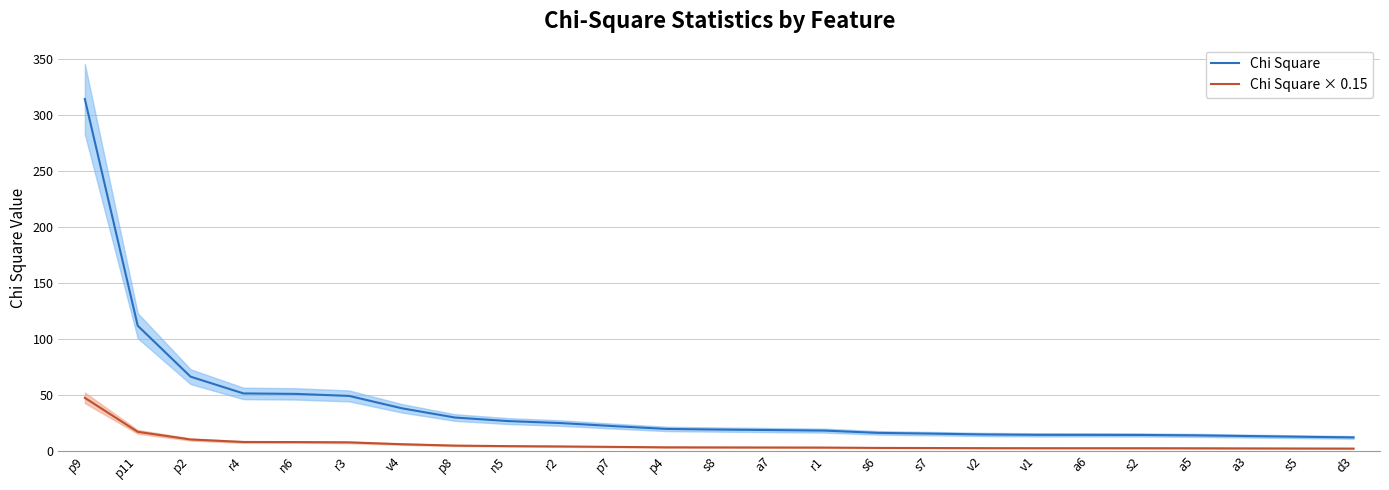

At which category does the chart reach its minimum across all series?

d3